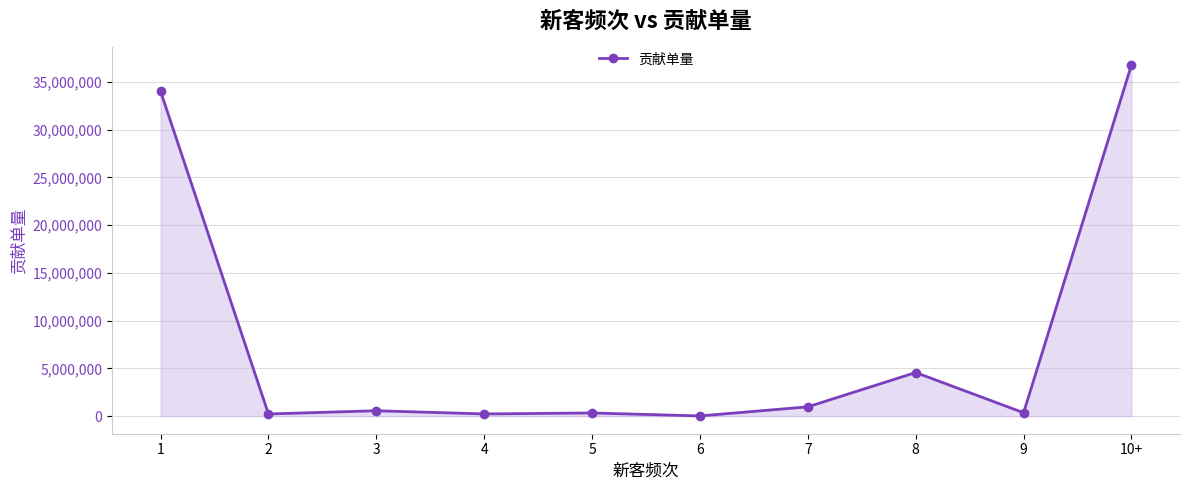

Rank the categories by value from highest to lowest.

10+, 1, 8, 7, 3, 9, 5, 4, 2, 6